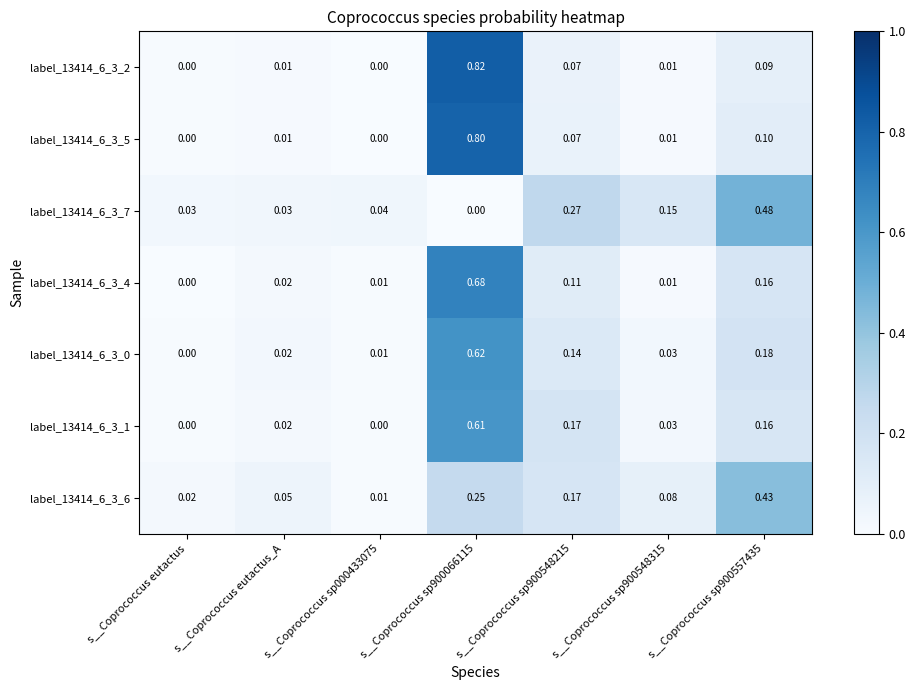

Is the value of label_13414_6_3_7 at s__Coprococcus sp900548315 greater than the value of label_13414_6_3_1 at s__Coprococcus sp900066115?

No